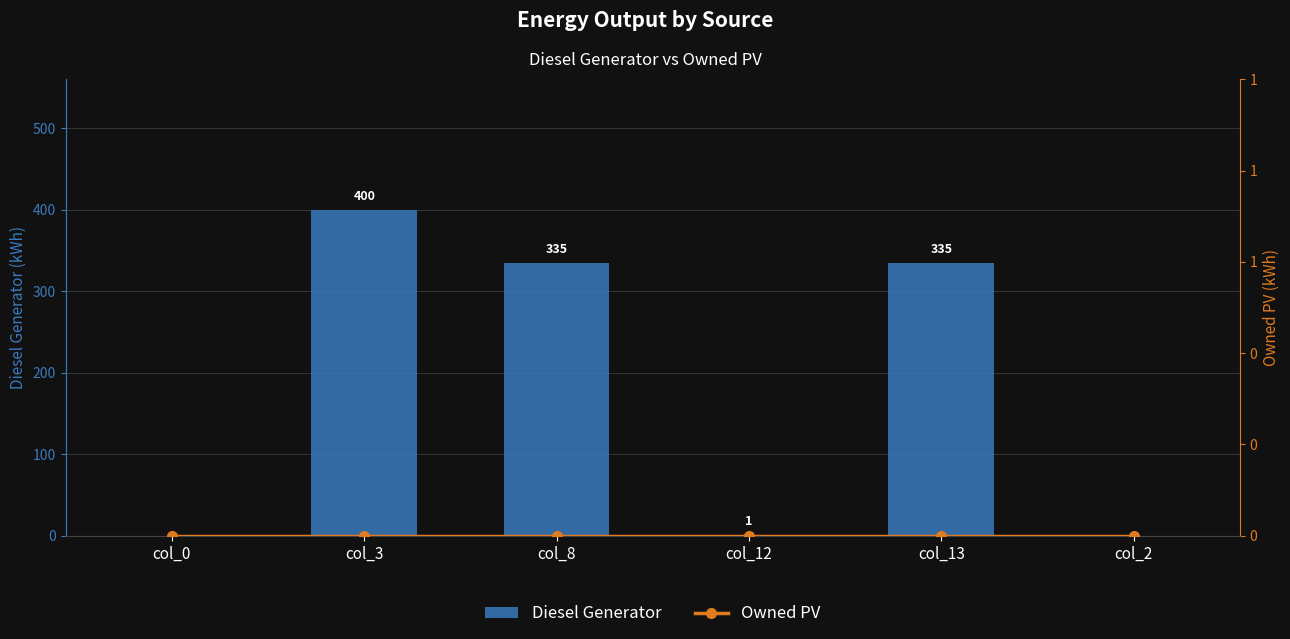

What is the label of the 4th bar from the right?

col_8